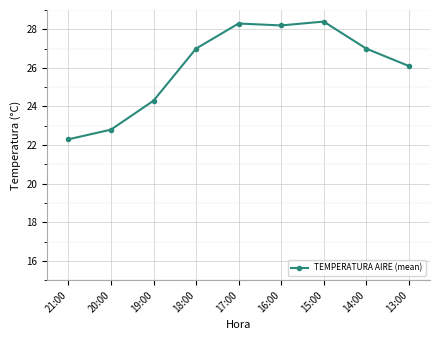

Which has a higher value, 21:00 or 18:00?

18:00